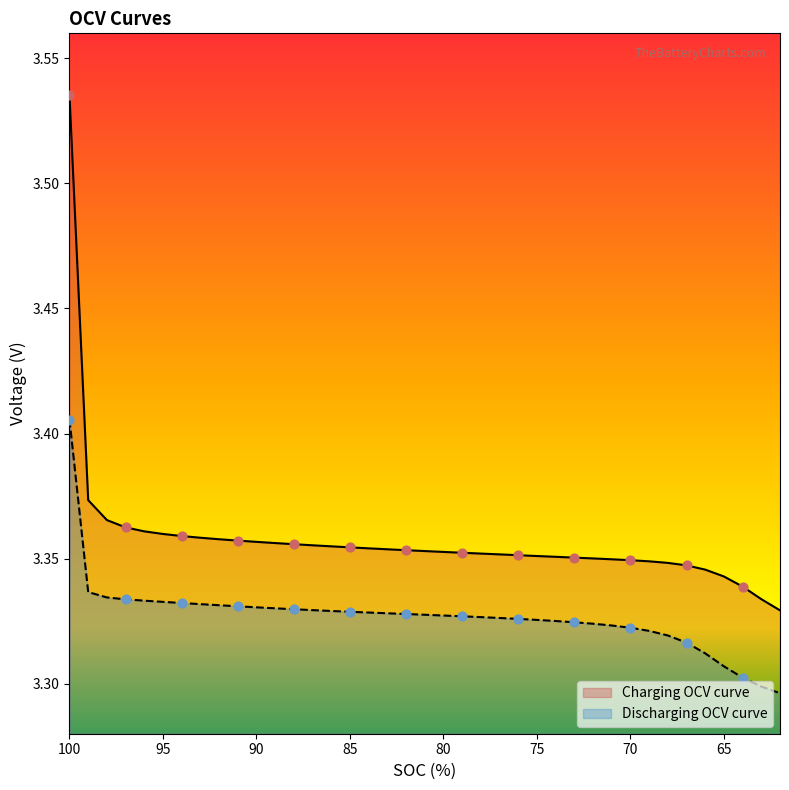

What is the total value across all series at 74.00014772243658?

6.7